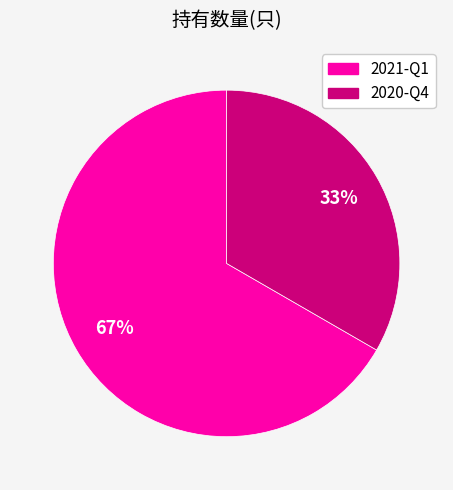

To the nearest percent, what is the average slice percentage?

50%